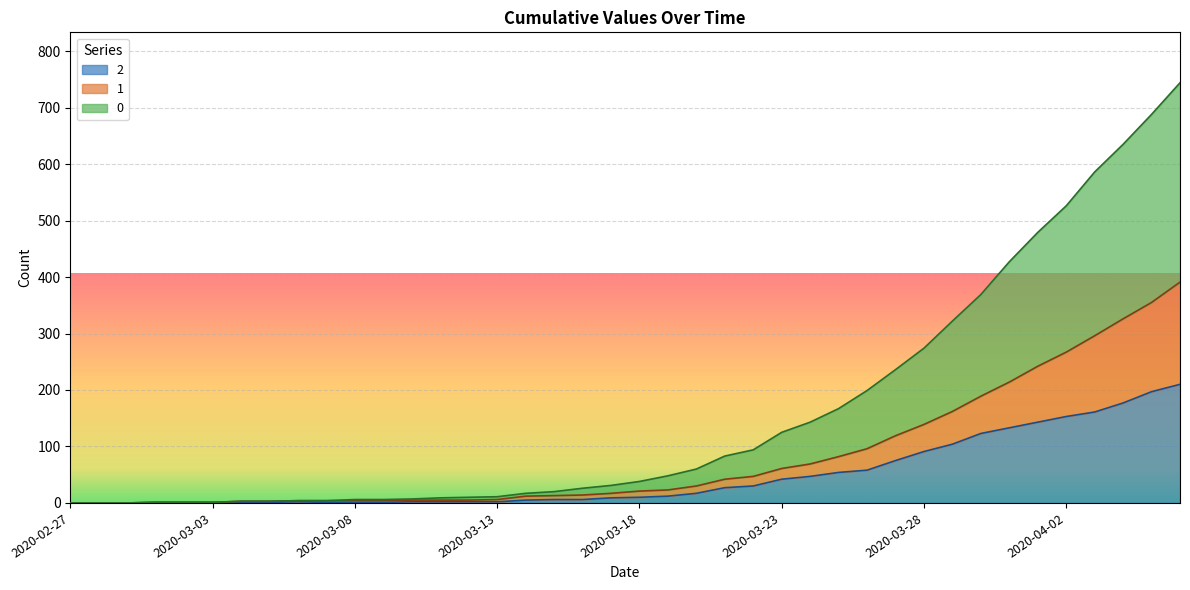

Between 2020-03-31 and 2020-03-21, which is larger?

2020-03-31